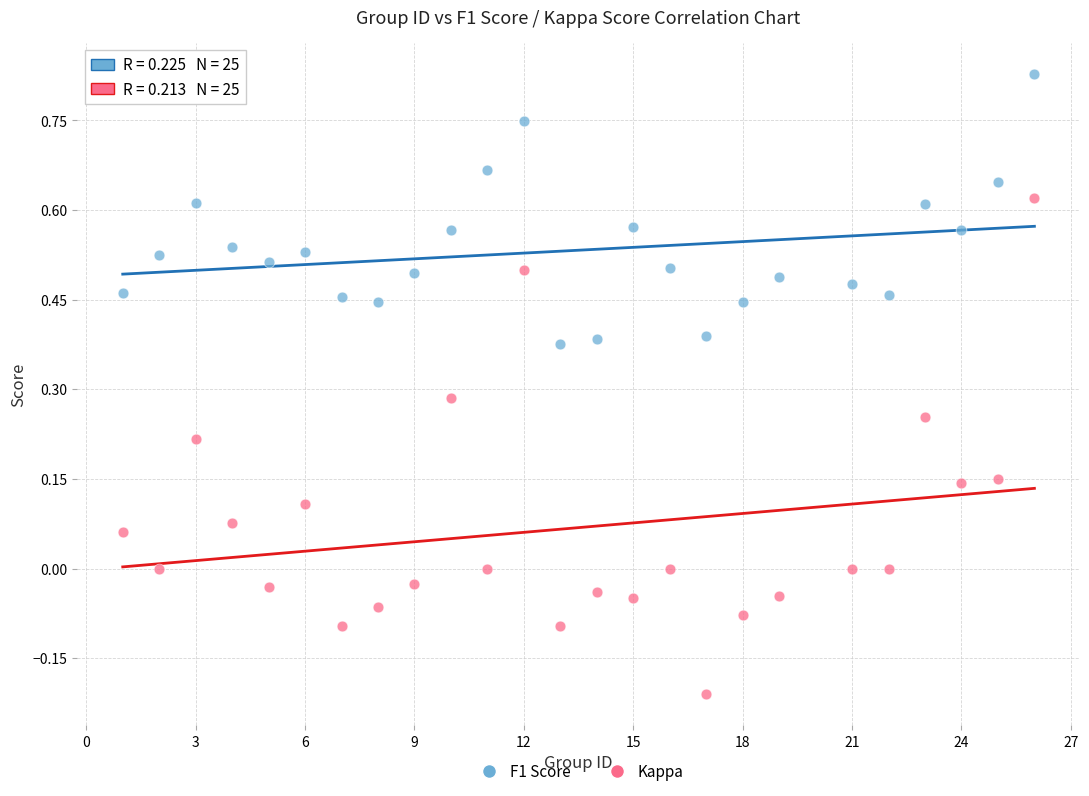

Which series contains the highest Y value?

F1 Score